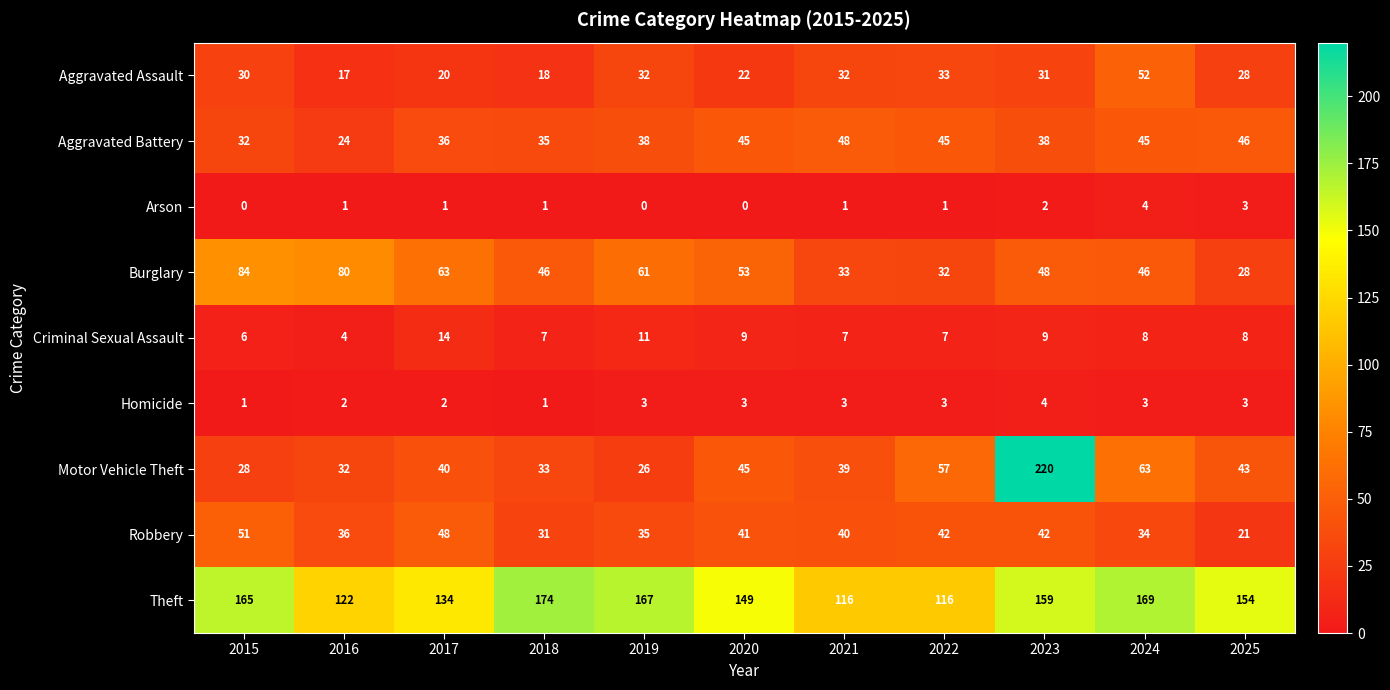

What is the lowest value of the Criminal Sexual Assault series?

4